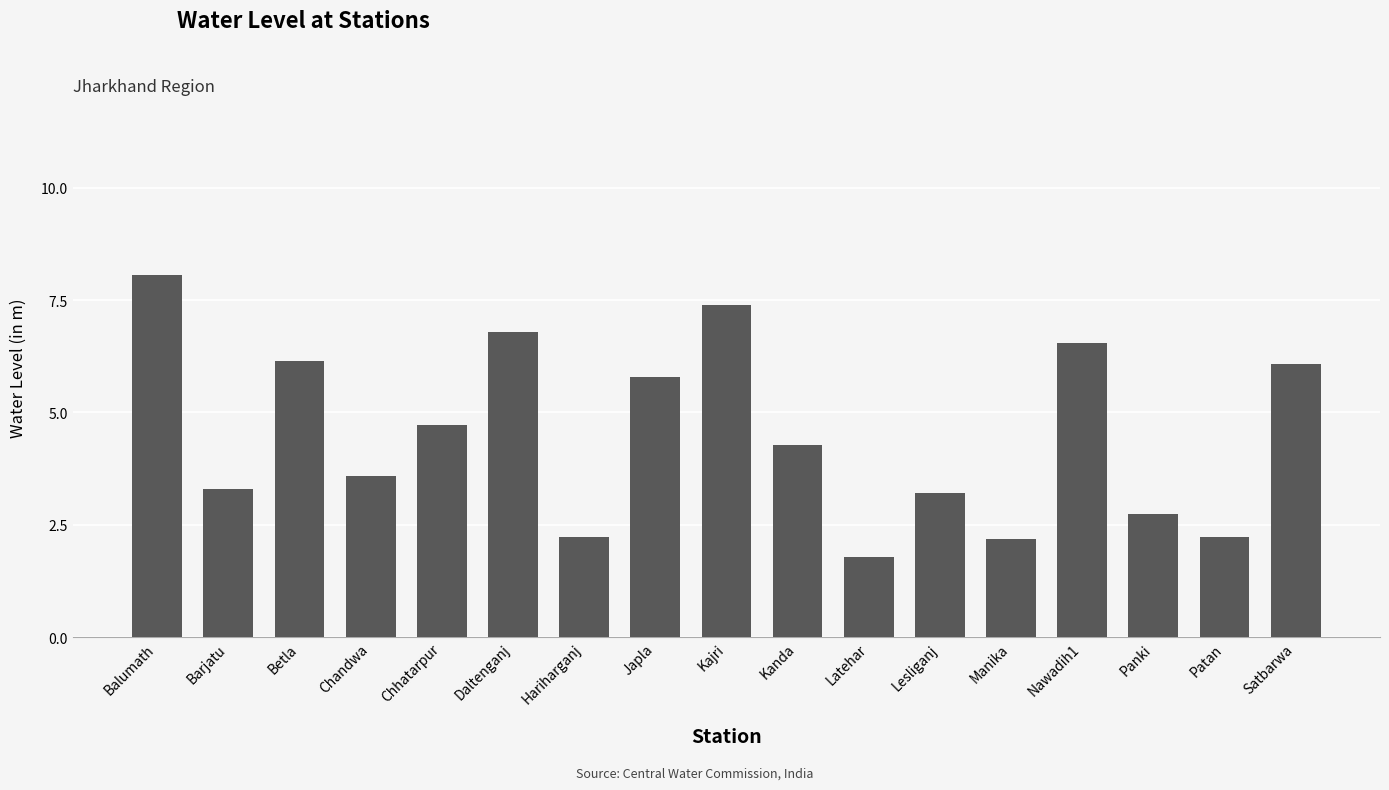

Approximately how many times larger is the value at Chandwa compared to Chhatarpur?

0.8